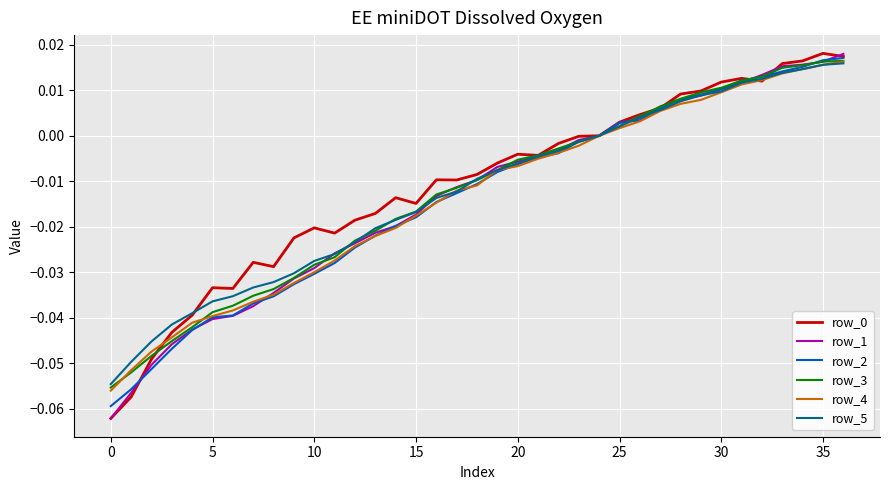

What is the difference between the maximum and minimum values in the row_0 series?

0.1